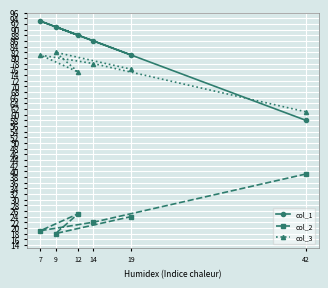

At 42, list the series in order from largest to smallest.

col_3, col_1, col_2